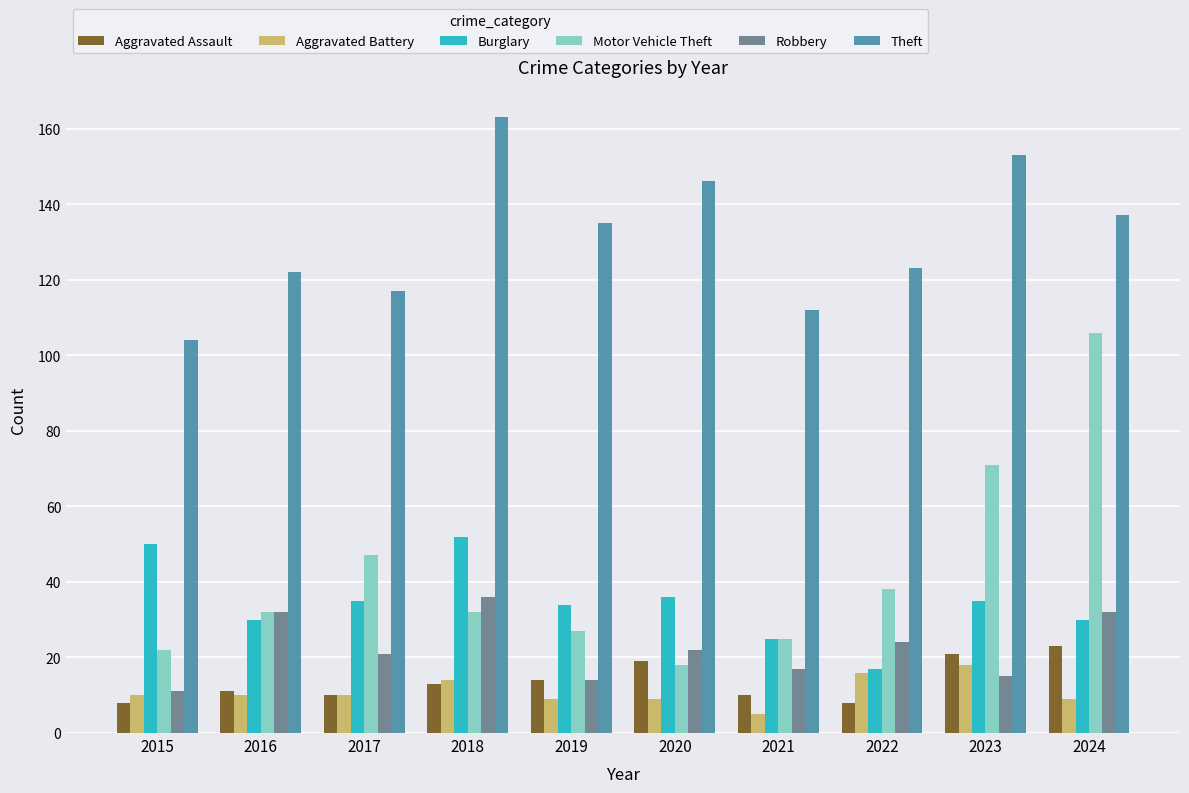

At which label is Motor Vehicle Theft closest to 62?

2023